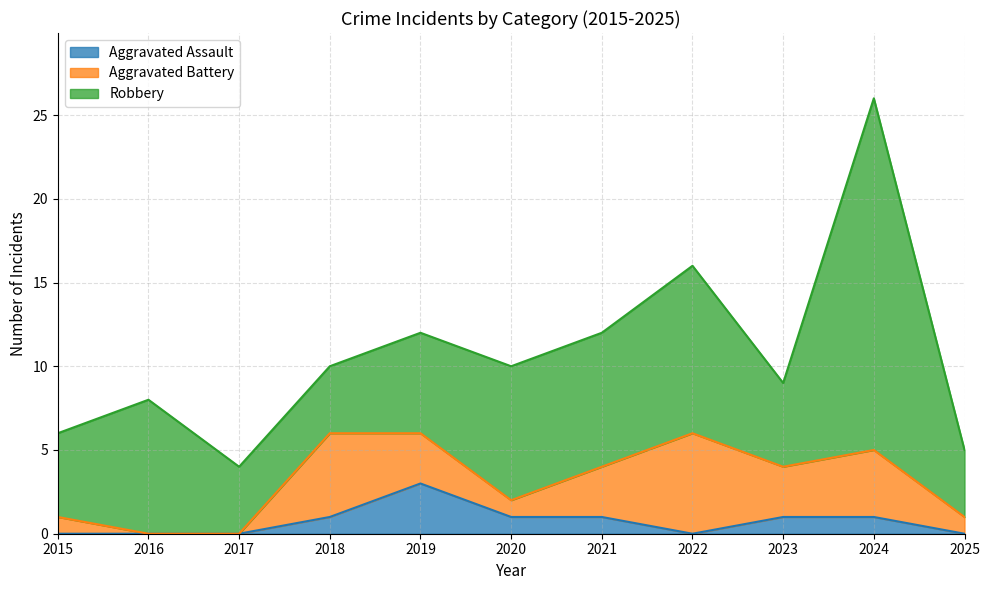

At how many categories does at least one series exceed 14?

1